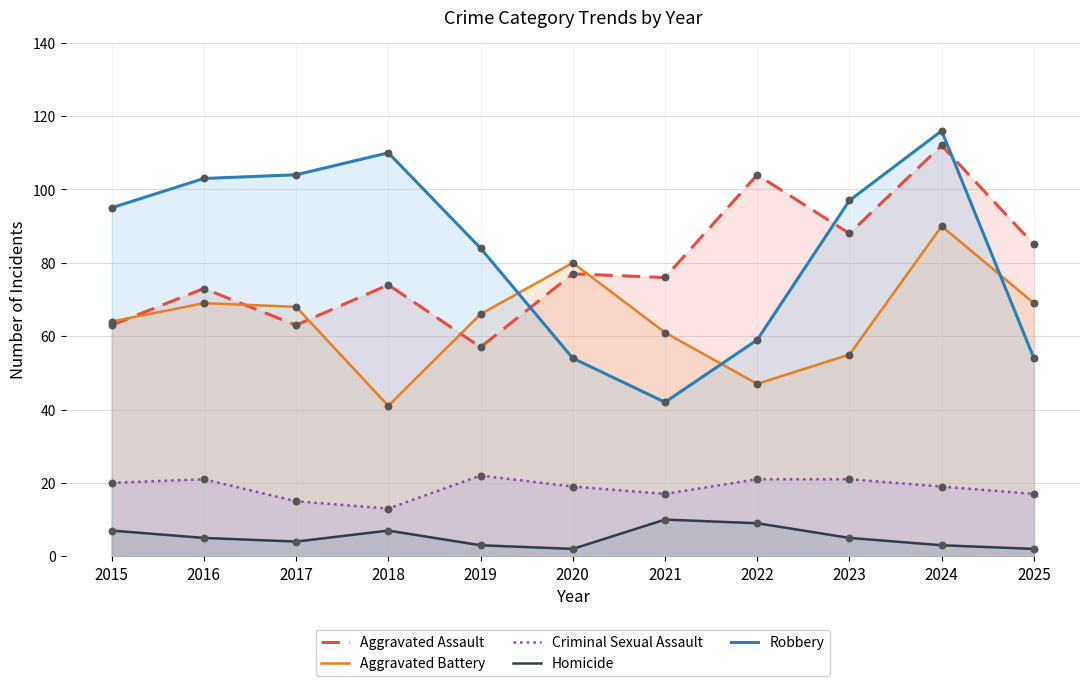

Which series contains the lowest Y value?

Homicide